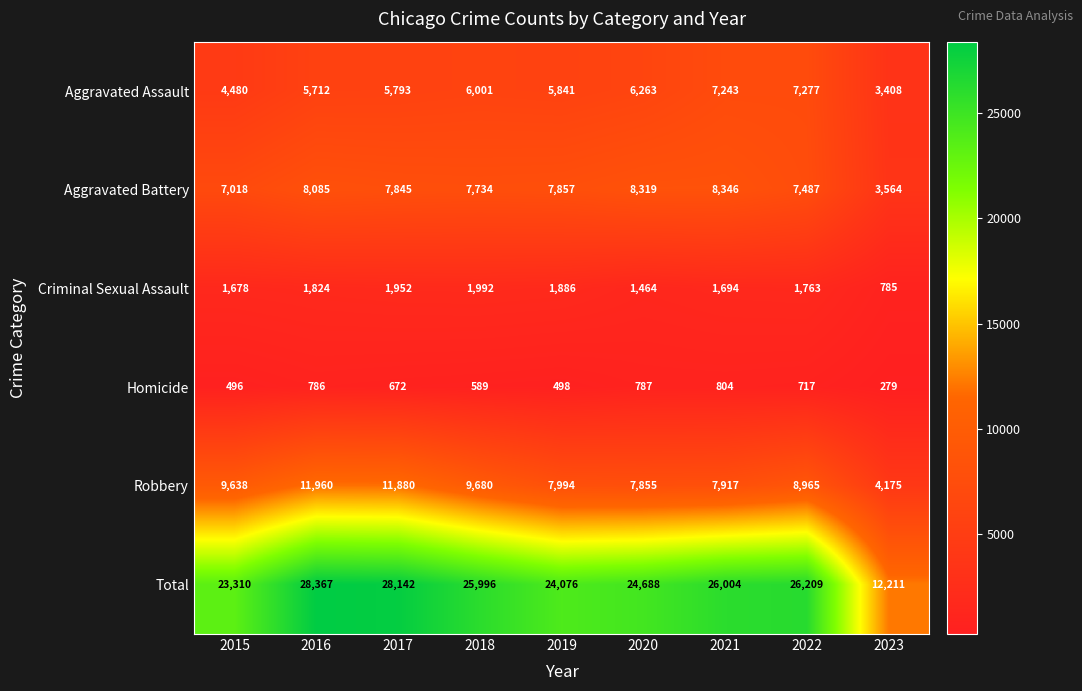

What is the maximum value shown in the chart?

28367